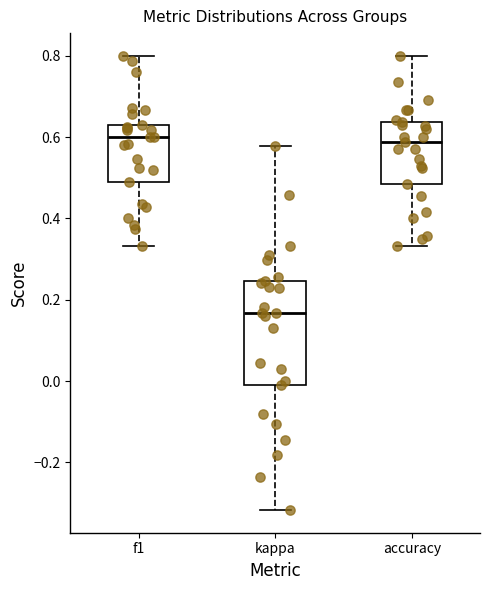

Which box has the lowest median line?

kappa